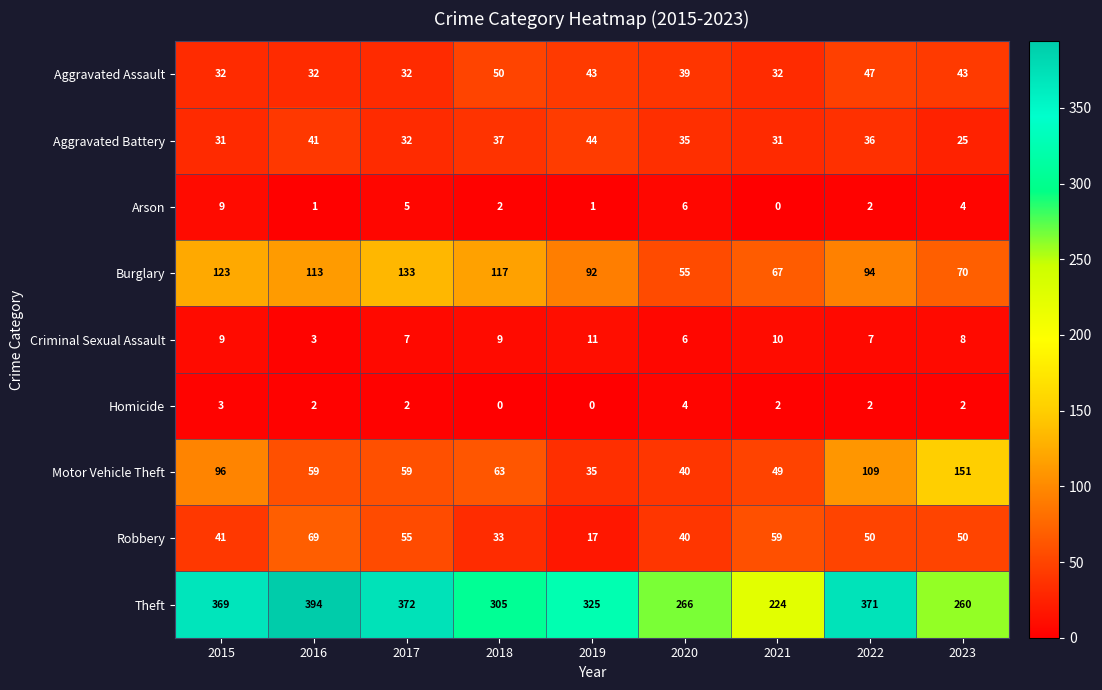

What is the total value across all series at 2015?

713